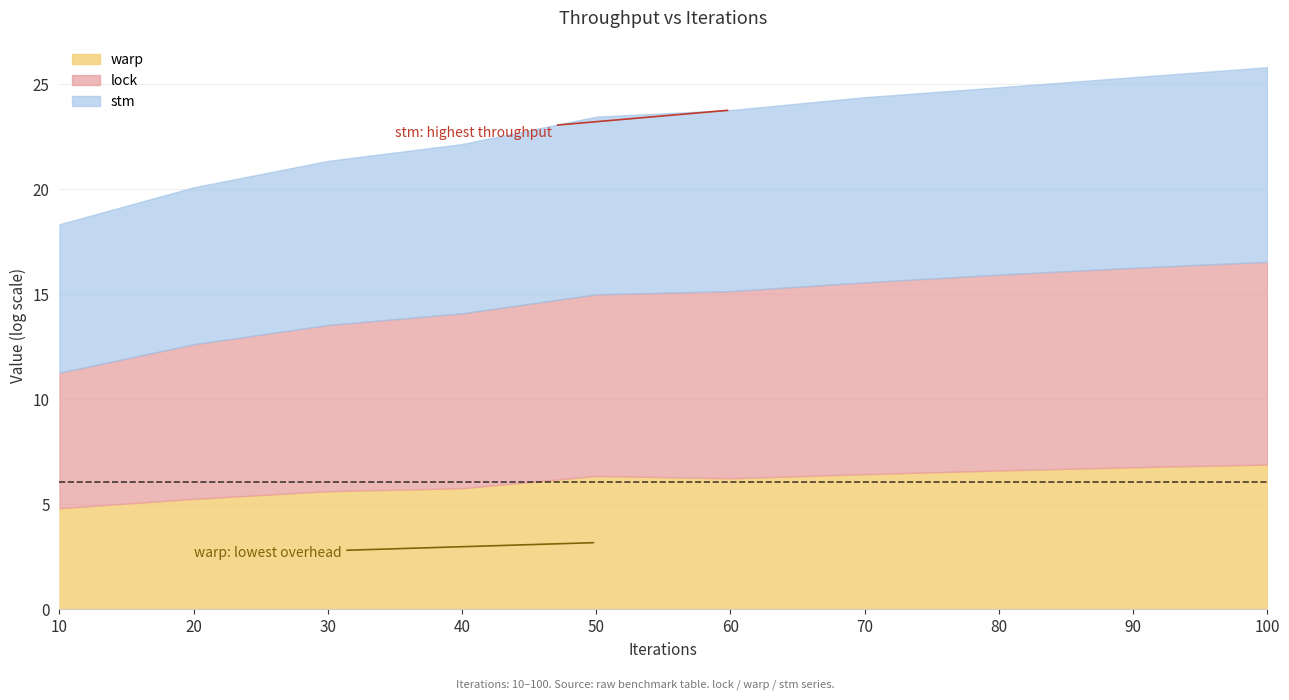

Reading left to right, list all the values displayed in this chart.

lock: 10=6.4	20=7.4	30=7.9	40=8.3	50=8.6	60=8.9	70=9.1	80=9.3	90=9.5	100=9.6
warp: 10=4.8	20=5.2	30=5.6	40=5.8	50=6.3	60=6.2	70=6.4	80=6.6	90=6.8	100=6.9
stm: 10=7.1	20=7.5	30=7.8	40=8.1	50=8.5	60=8.6	70=8.8	80=8.9	90=9.1	100=9.3